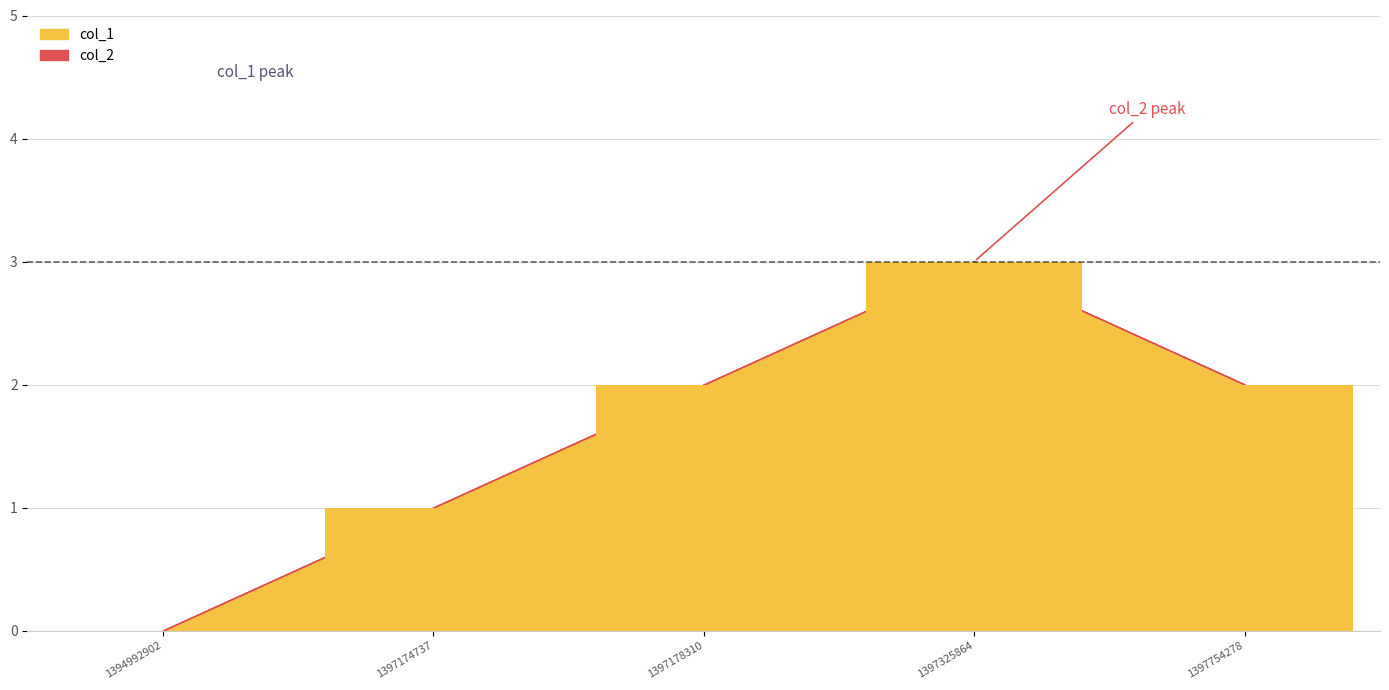

How many values are between 1 and 2?

3